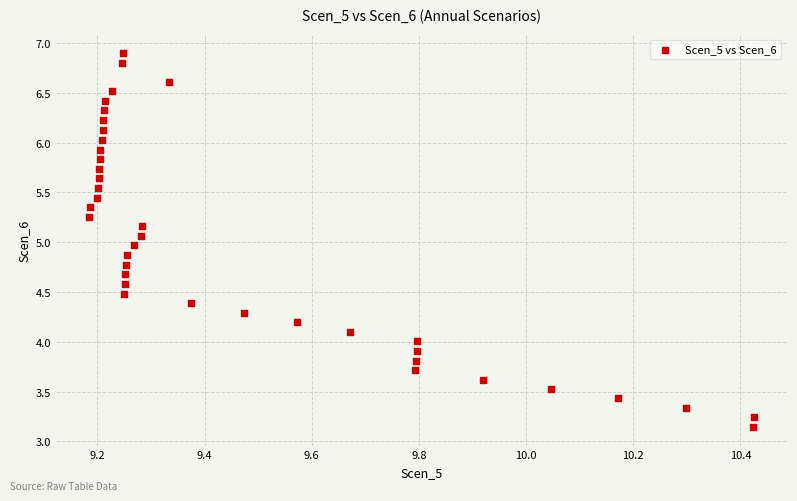

What is the range of X values (max minus min)?

1.2